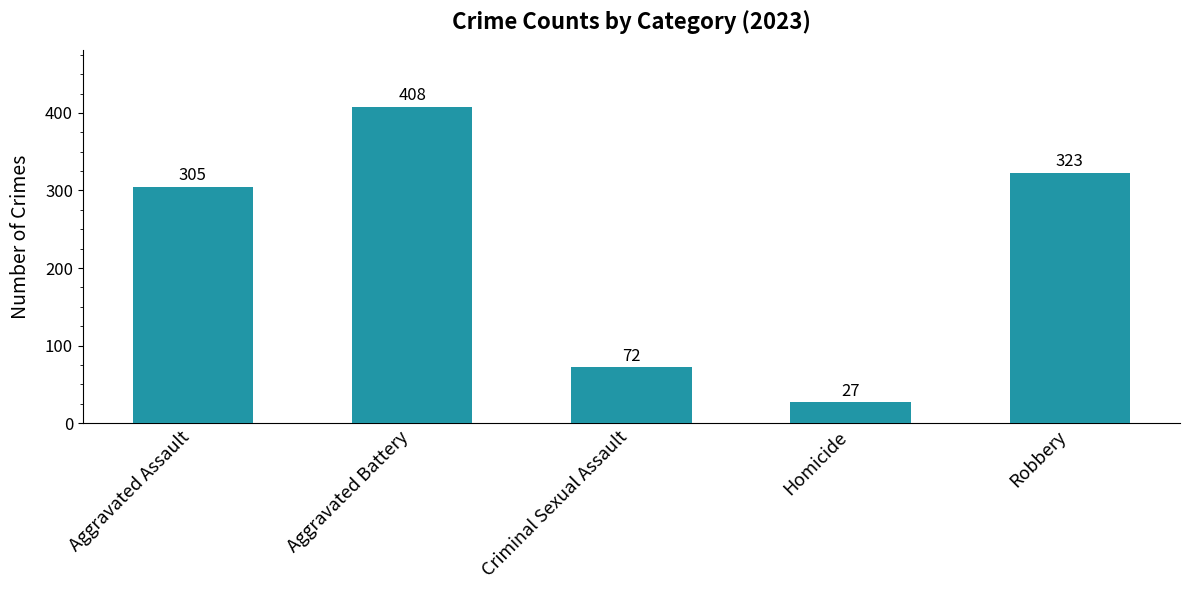

Where is the data nearest to the value 217?

Aggravated Assault